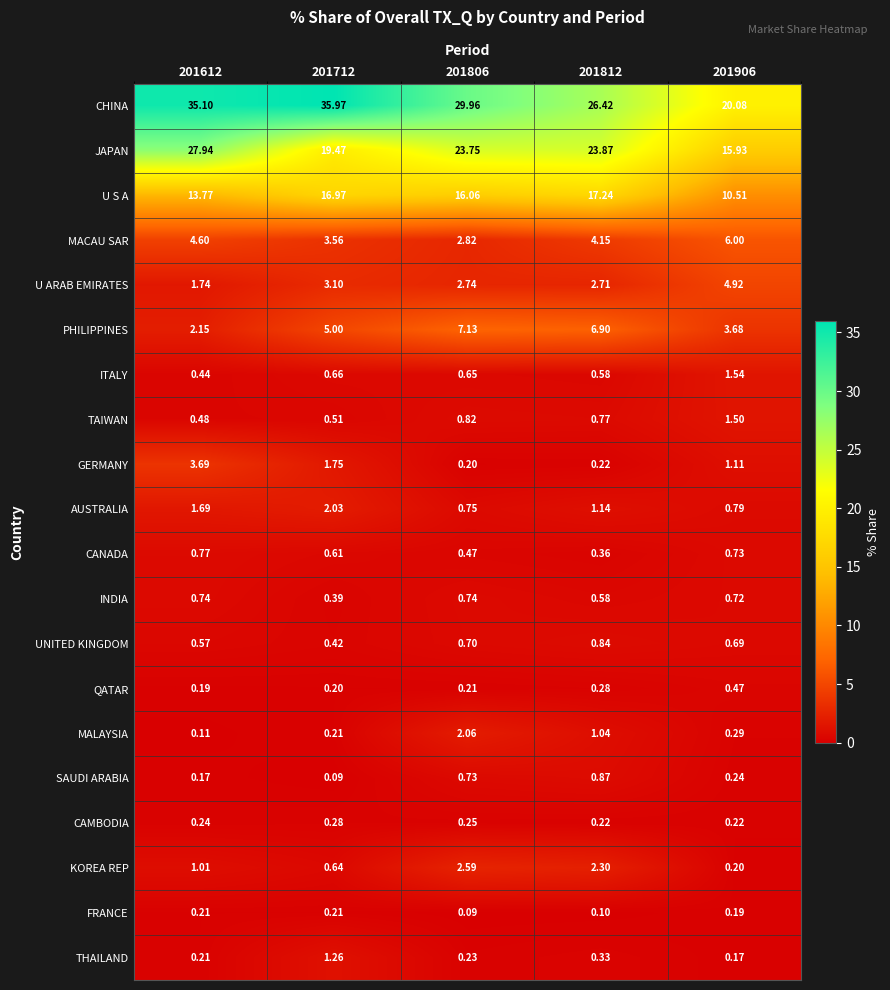

What is the total value across all series at 201712?

93.3